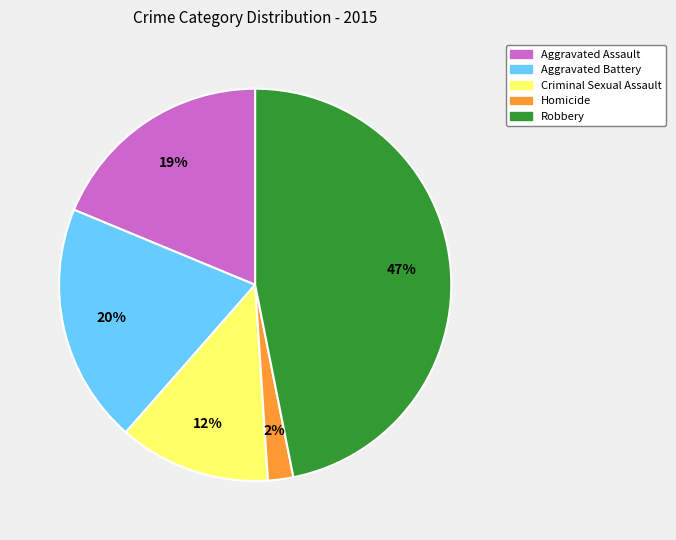

Which slice is the smallest?

Homicide